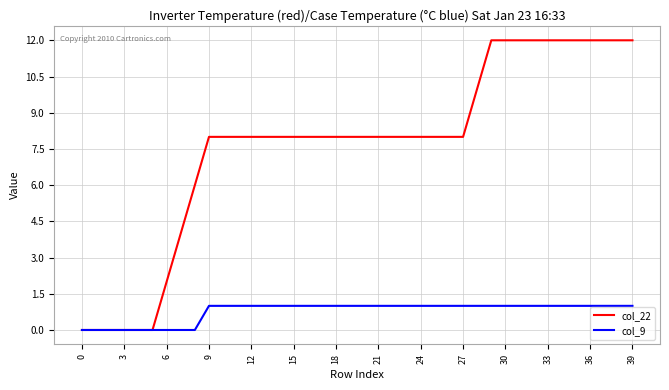

Which series has the widest spread of values?

col_22